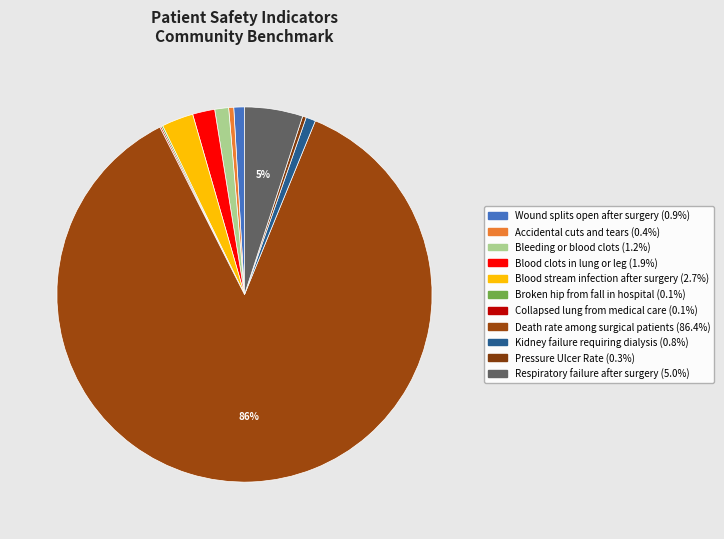

Which slice represents more than half of the pie?

Death rate among surgical patients